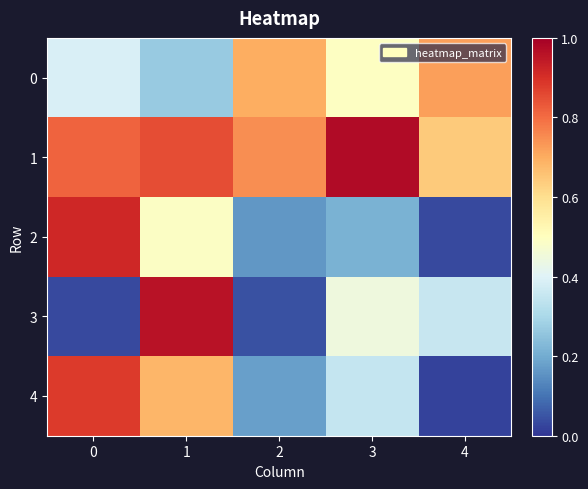

At how many categories does at least one series exceed 0?

5